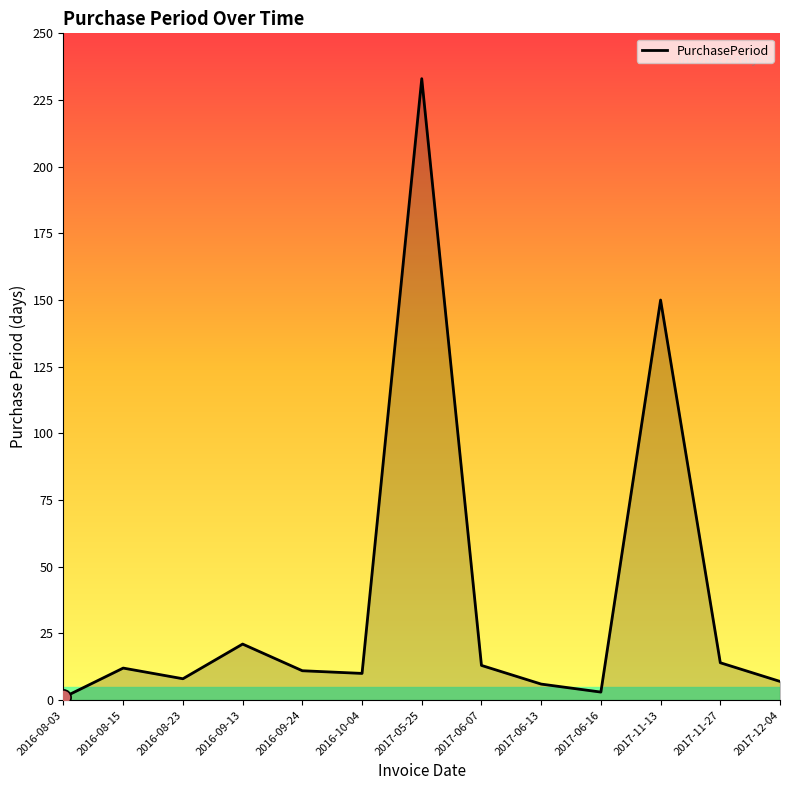

Approximately how many times larger is the value at 2017-06-13 compared to 2017-12-04?

0.9